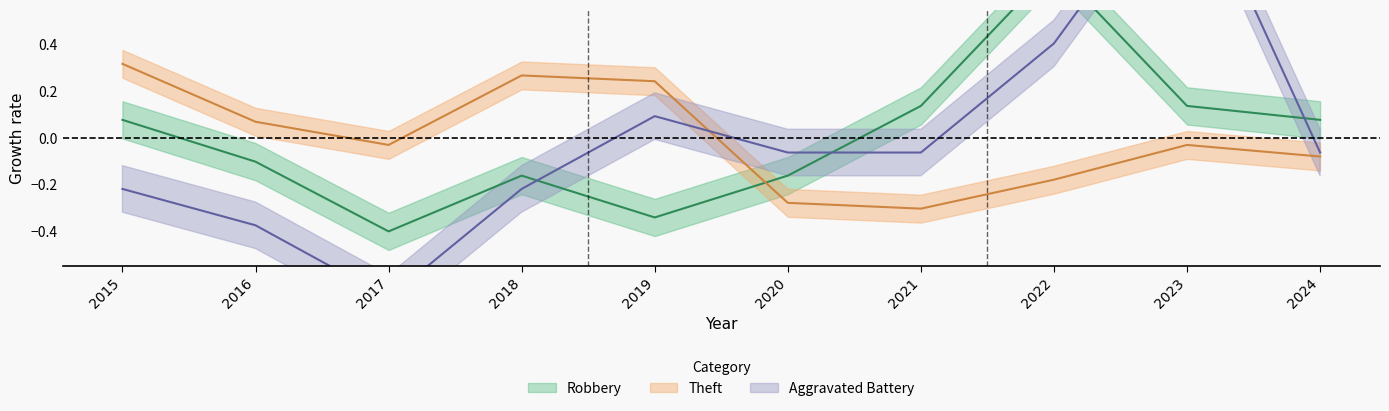

The value of Robbery at 2015 is 0.1. True or false?

False